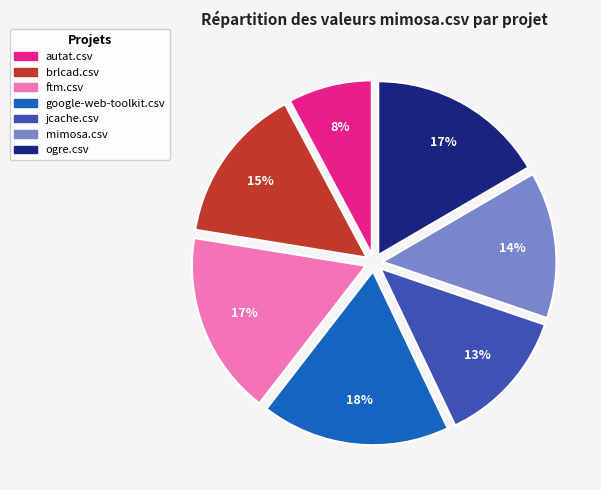

Is ftm.csv the majority of the pie?

No